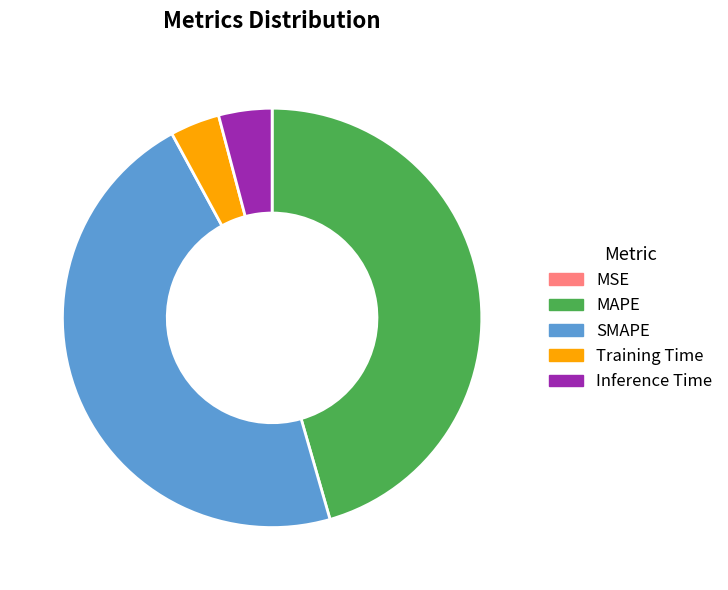

What is the largest slice in the pie chart?

SMAPE